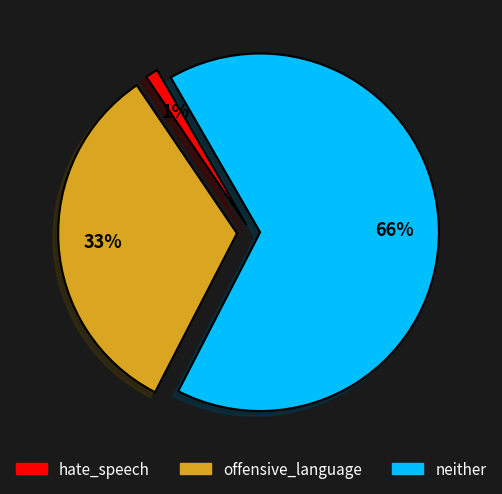

What percentage is the offensive_language slice, to the nearest percent?

33%